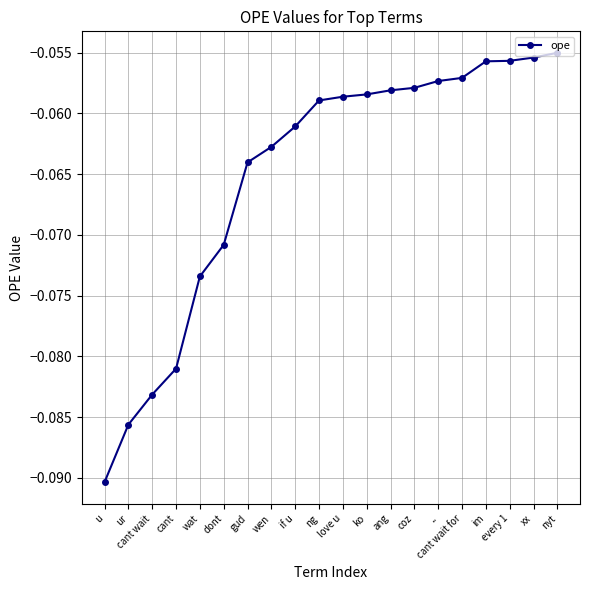

Which label corresponds to the largest value in the chart?

nyt